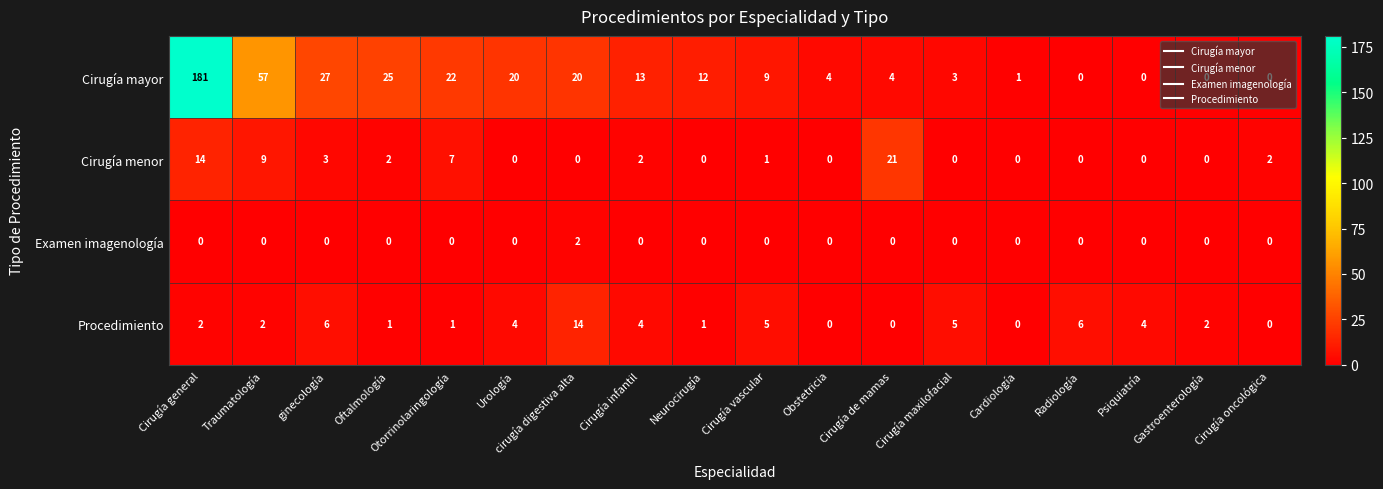

At which label is Cirugía mayor closest to 90?

Traumatología